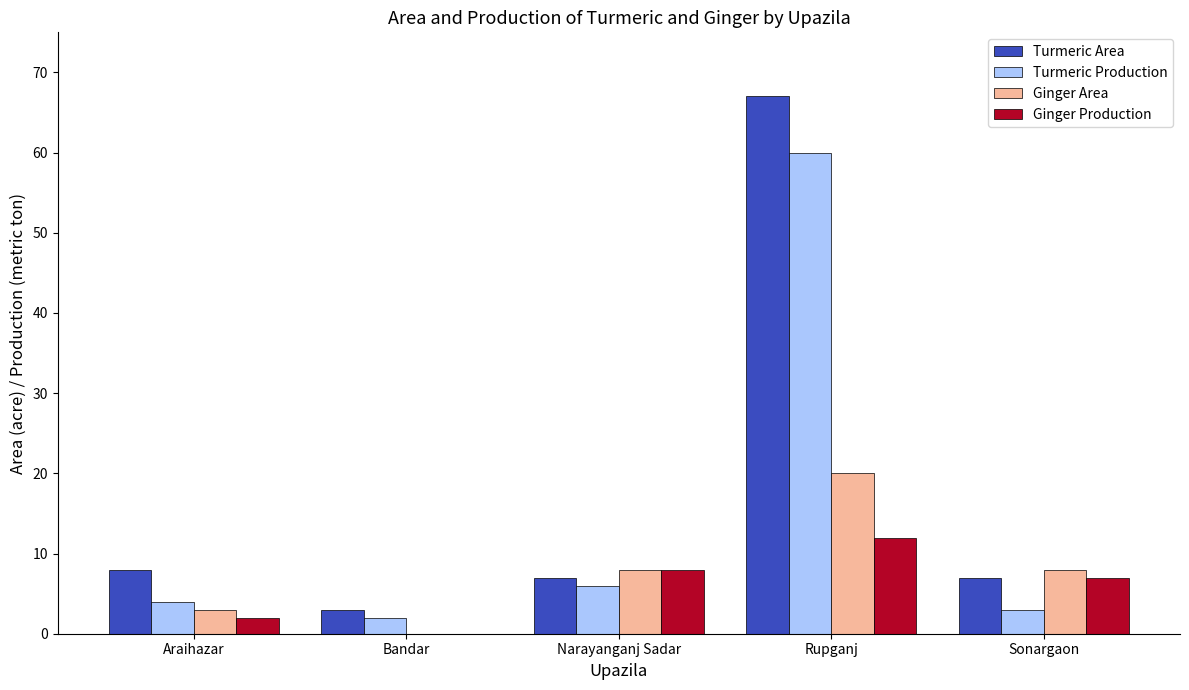

What is the total value across all series at Narayanganj Sadar?

29